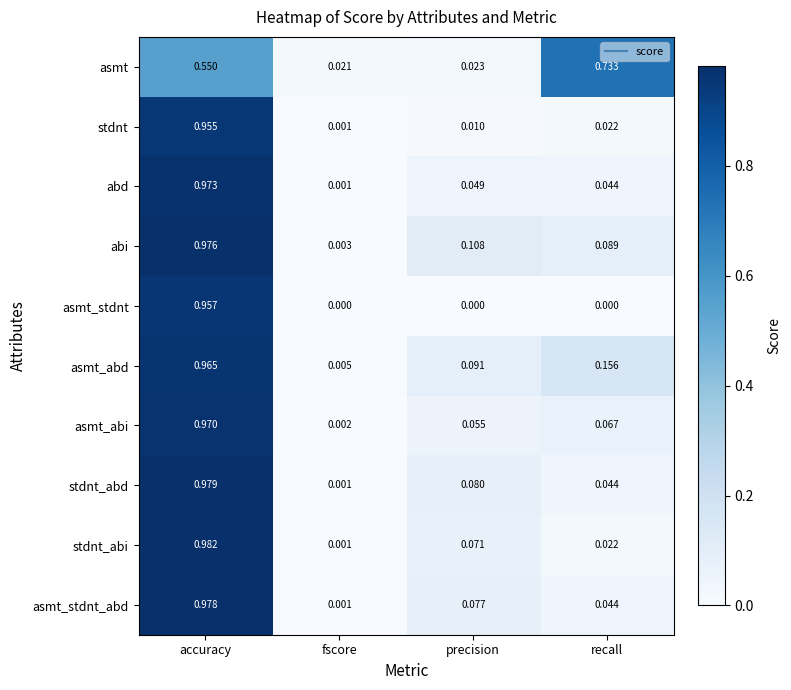

Which series has the widest spread of values?

stdnt_abi